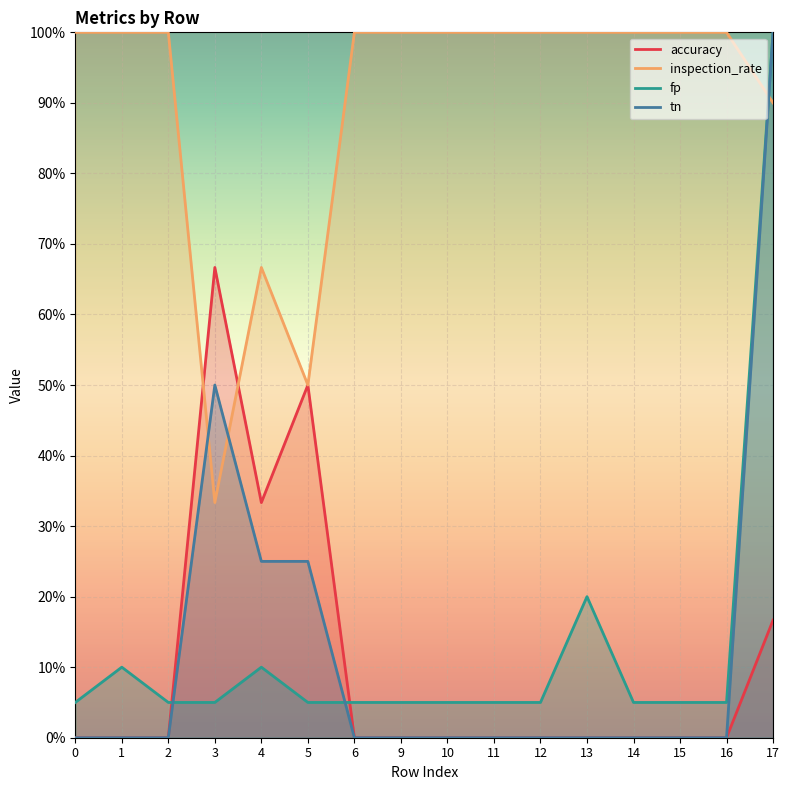

What is the difference between the second highest and minimum values in the inspection_rate series?

0.7